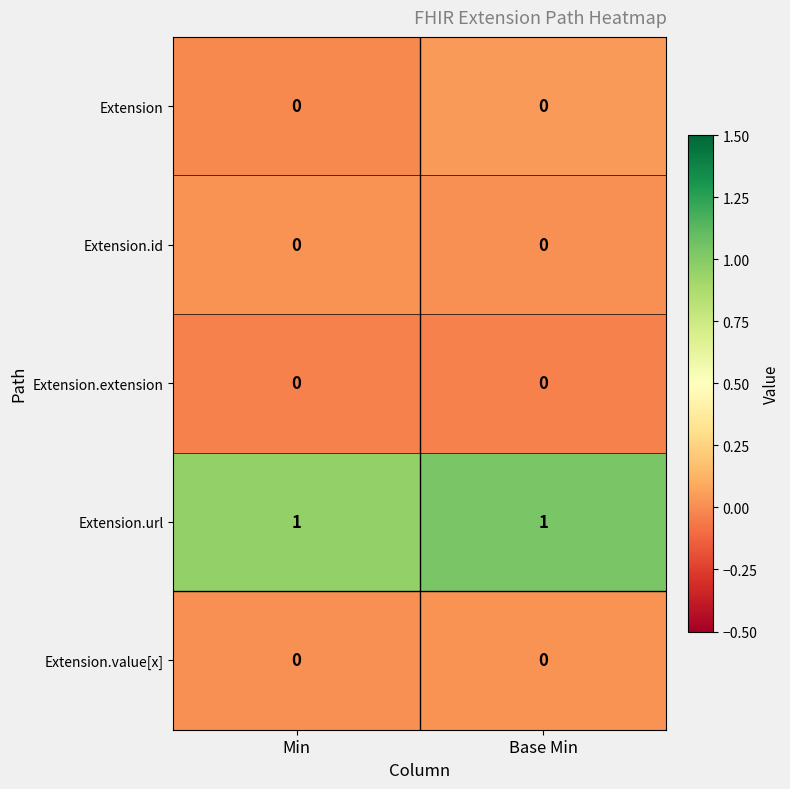

Is the value of Extension.extension at Min greater than the value of Extension.url at Min?

No